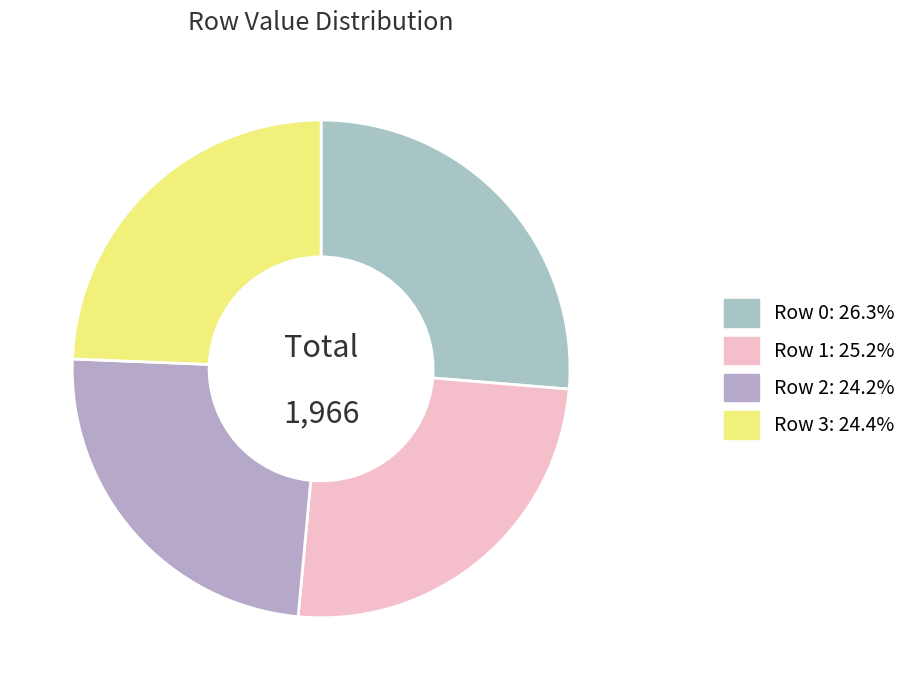

Which has a higher value, Row 2 or Row 0?

Row 0